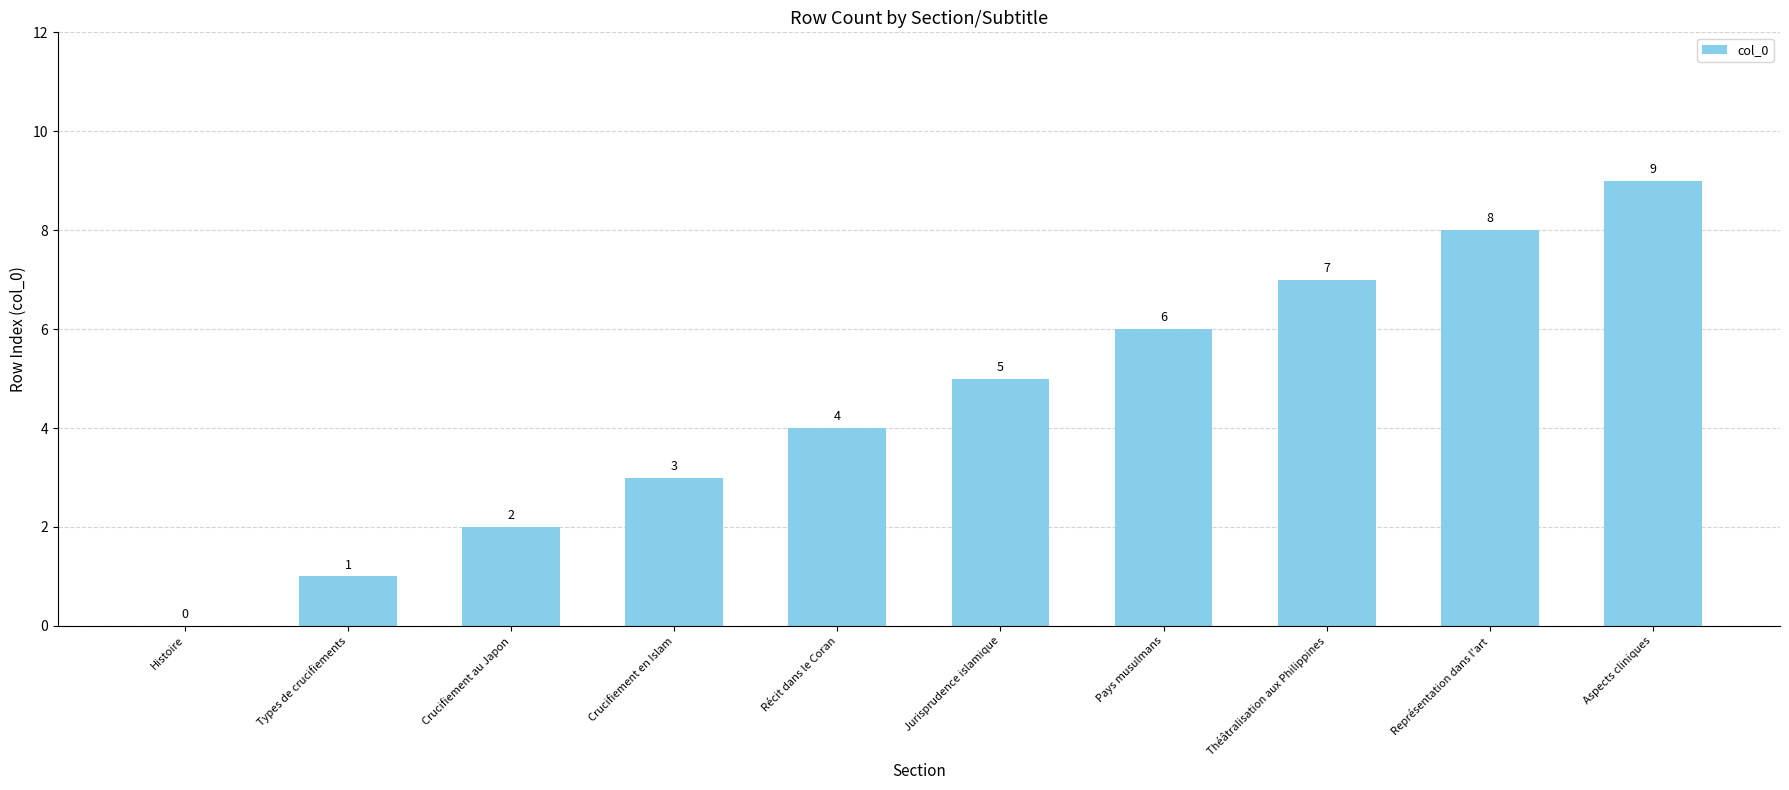

What is the sum of all values?

45